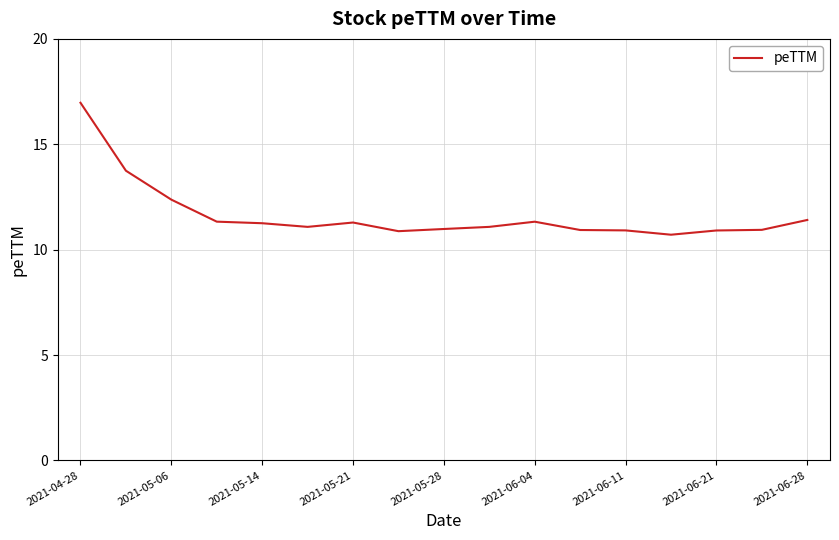

What is the sum of all values?

198.1